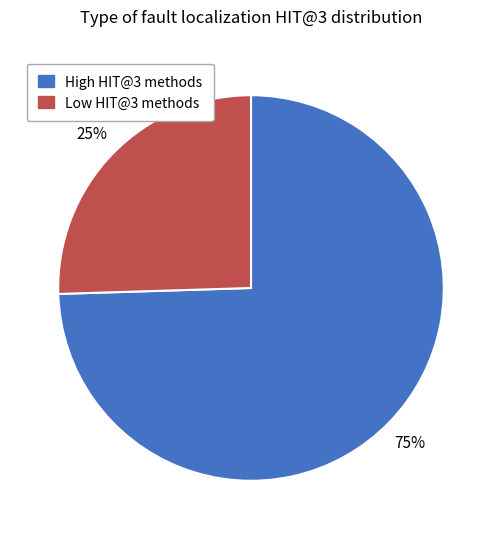

Rank the categories by value from lowest to highest.

Low HIT@3 methods, High HIT@3 methods